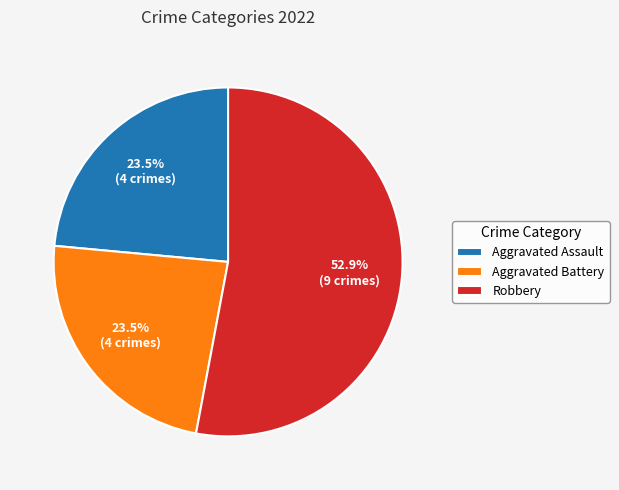

What portion of the pie excludes Aggravated Assault?

76.5%